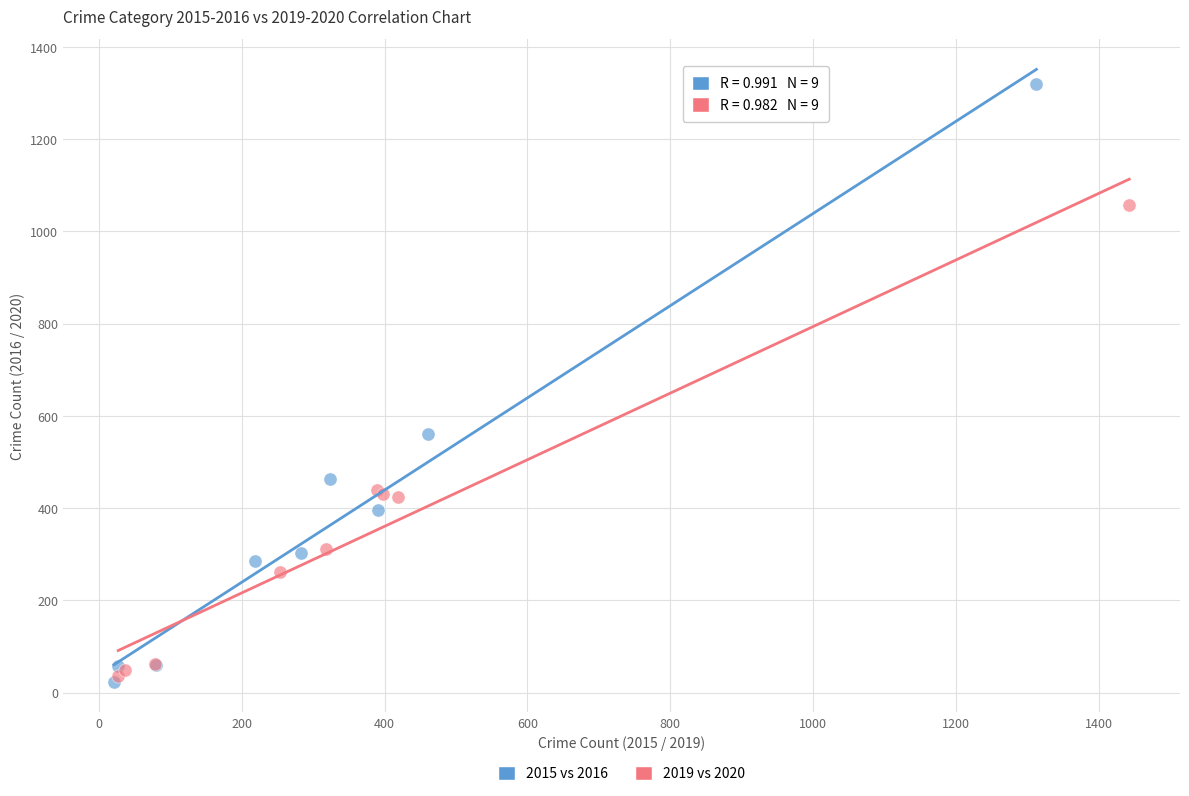

Which series has the widest spread of Y values?

2015 vs 2016